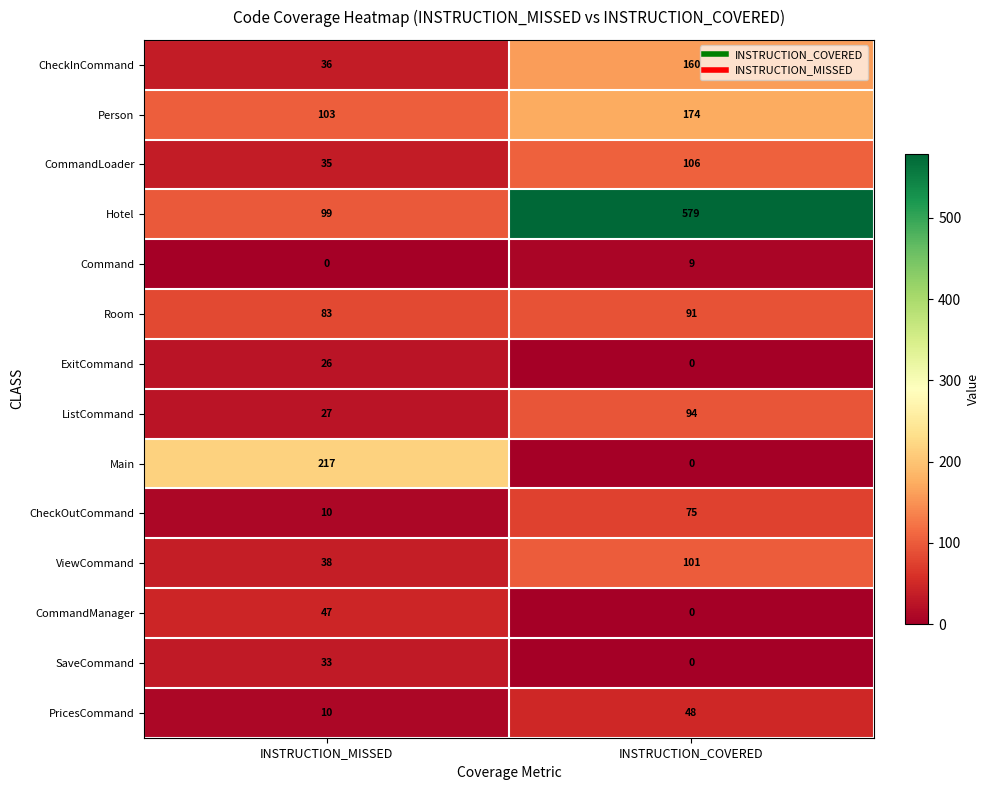

How many data points does each series have?

2